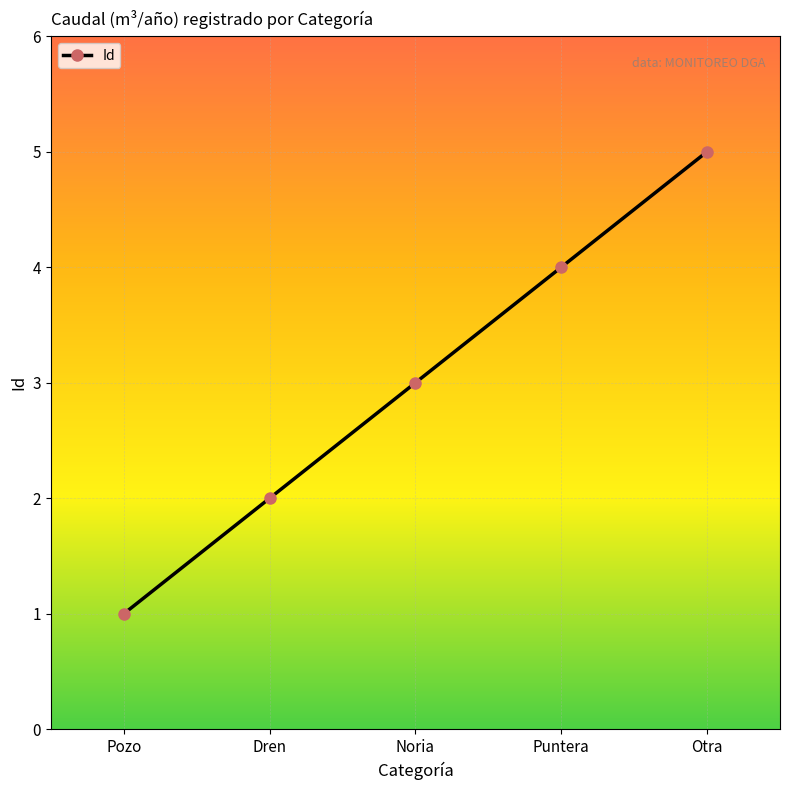

What is the smallest value displayed?

1